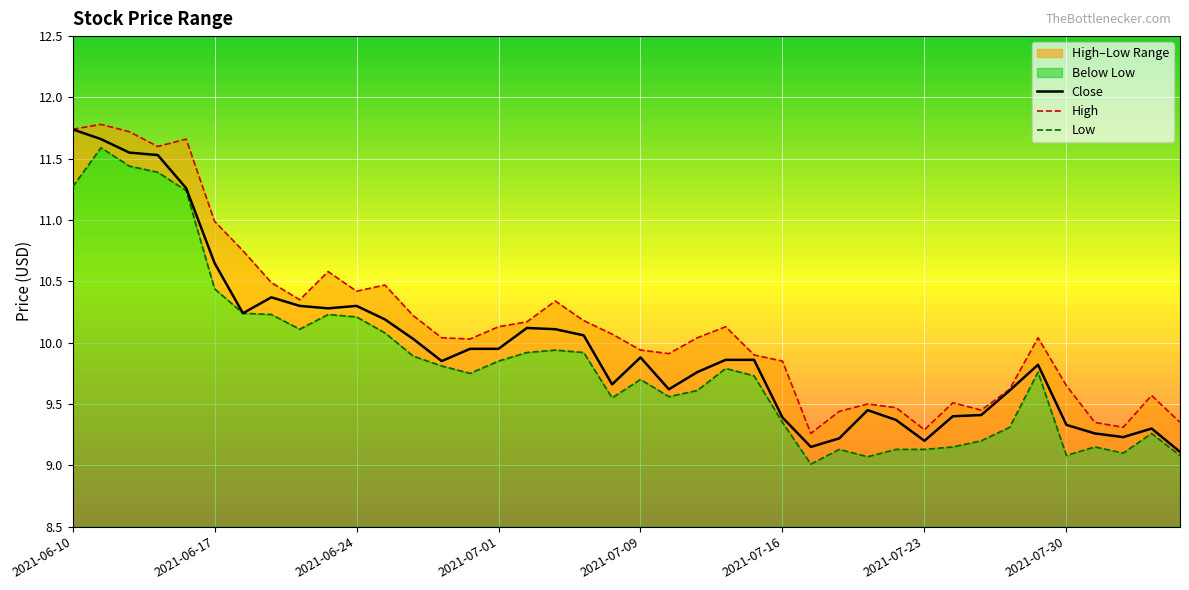

What are all the series names shown in the legend?

high, close, low